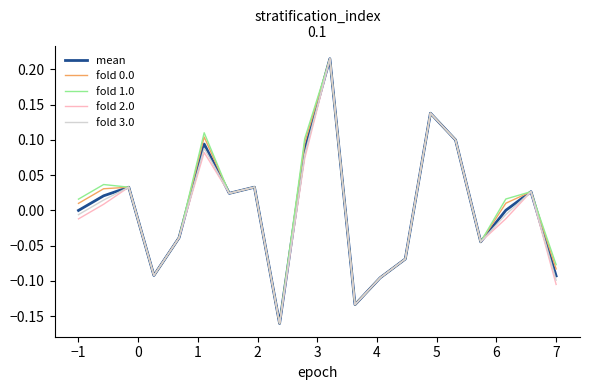

Does the chart display data point markers on the line(s)?

No